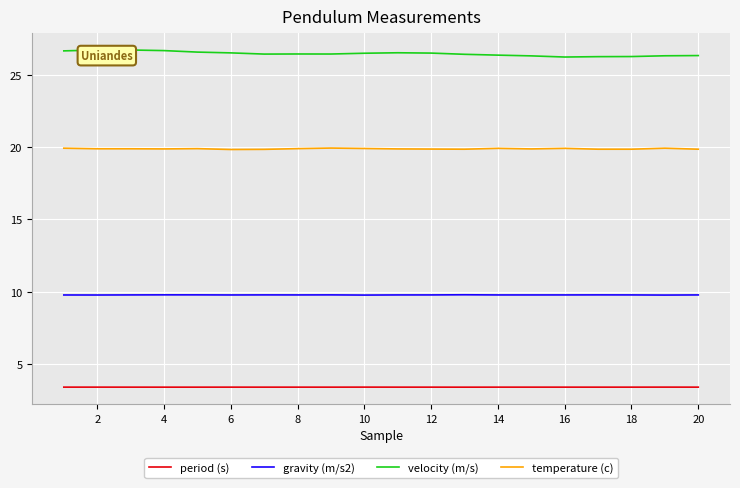

True or false: period (s) has a value of 0.9 at 2.

False